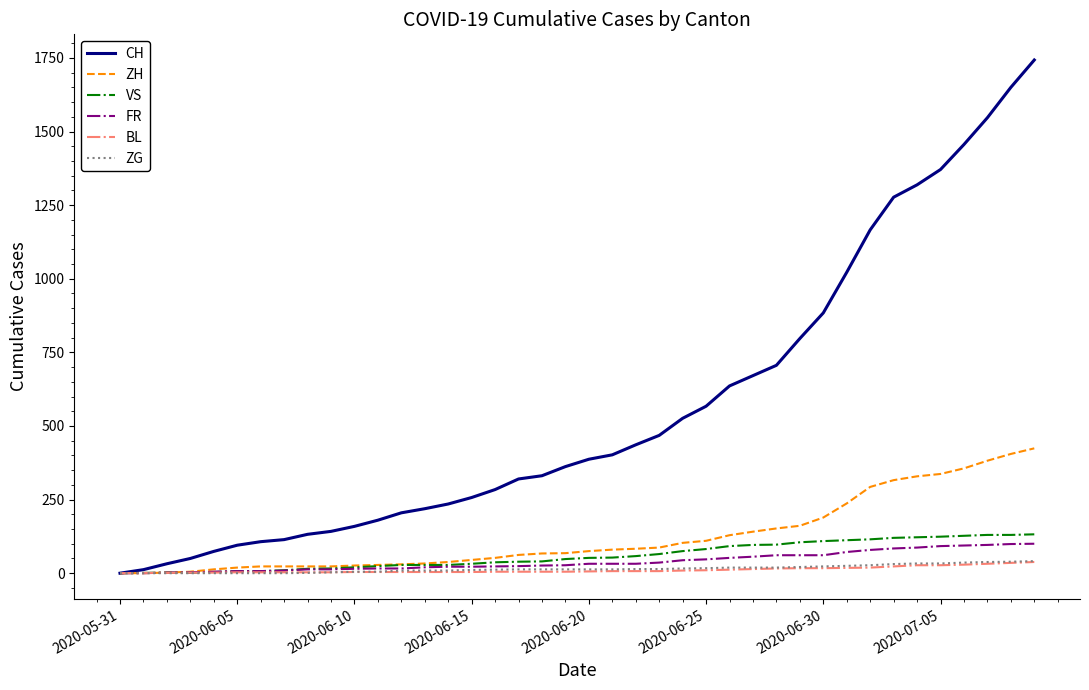

Which series has the largest total across all categories?

CH